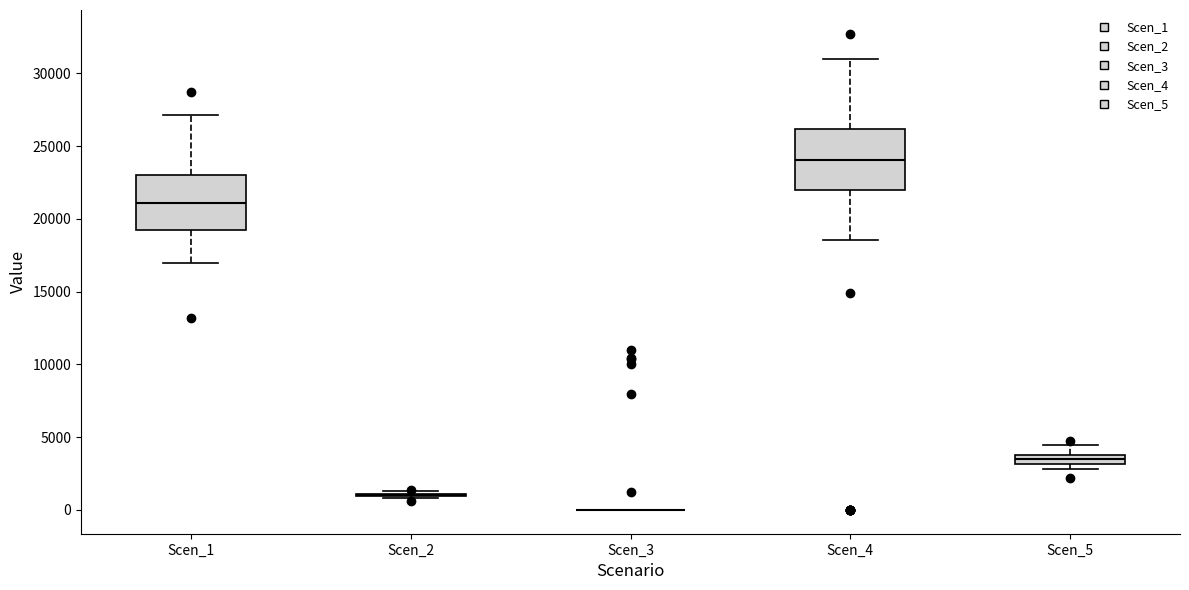

Which box is the tallest, from its lower edge to its upper edge?

Scen_4